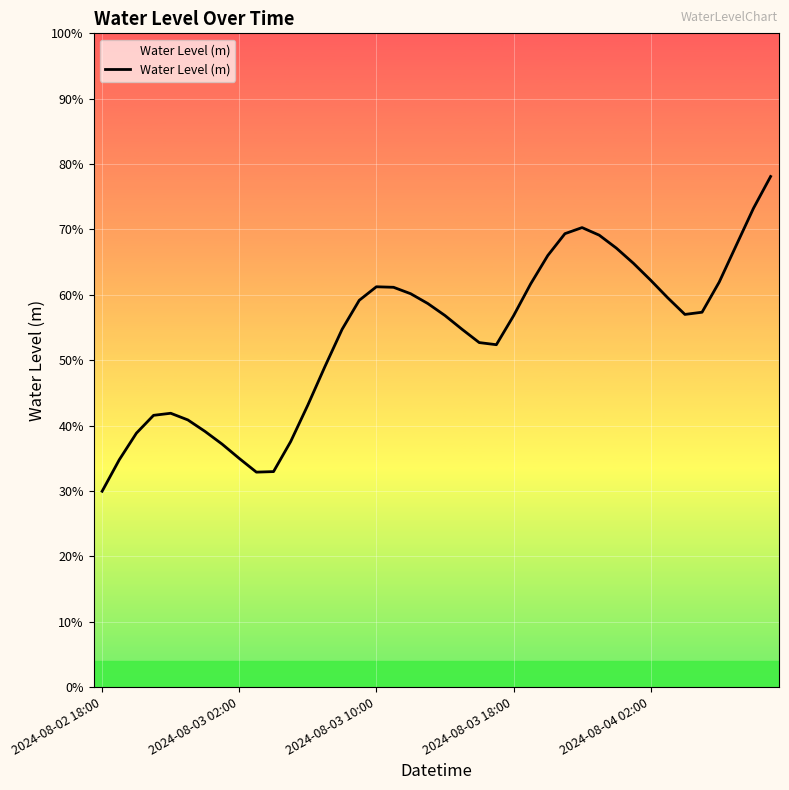

Does the chart have visible grid lines?

Yes